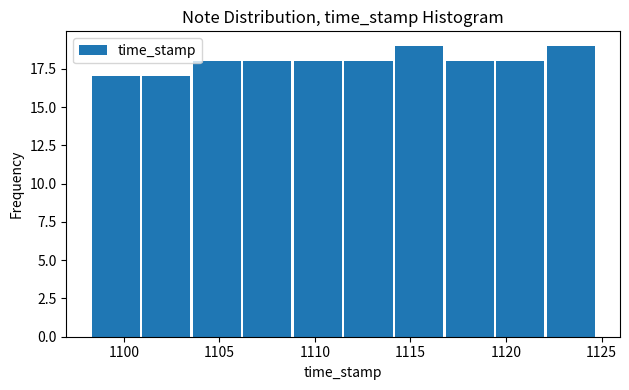

Reading left to right, list every bar in this chart as the range it spans on the x-axis followed by its height. Neither the bar edges nor the heights are printed on the chart, so give them approximately, as read against the axes.

1098.0 to 1101.0: 17
1101.0 to 1103.5: 17
1103.5 to 1106.0: 18
1106.0 to 1109.0: 18
1109.0 to 1111.5: 18
1111.5 to 1114.0: 18
1114.0 to 1117.0: 19
1117.0 to 1119.5: 18
1119.5 to 1122.0: 18
1122.0 to 1124.5: 19